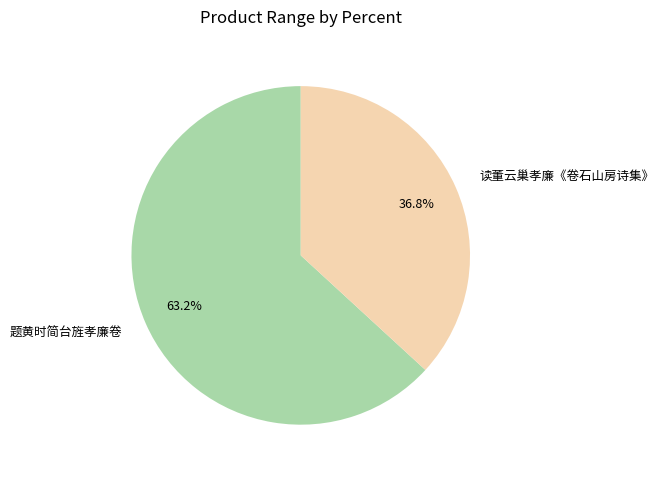

To the nearest percent, what is the average slice percentage?

50%